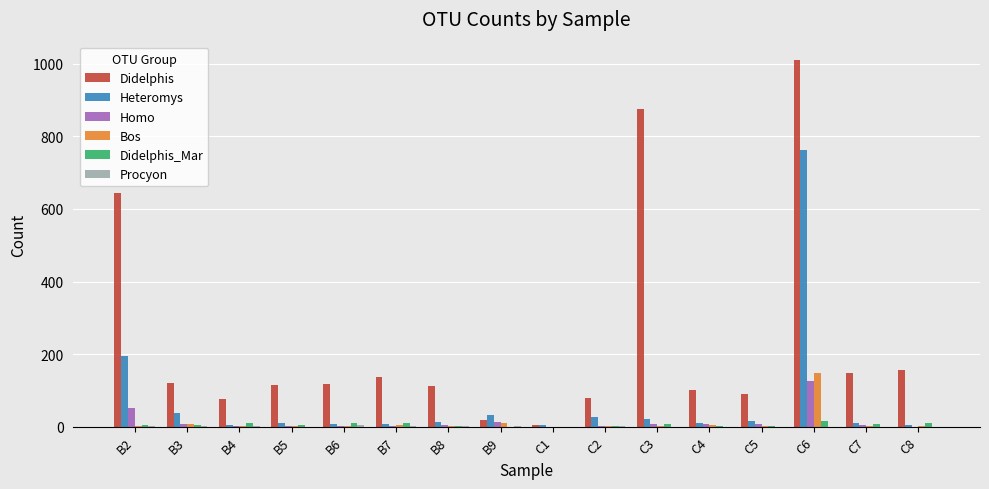

At which category is the sum across all series the highest?

C6